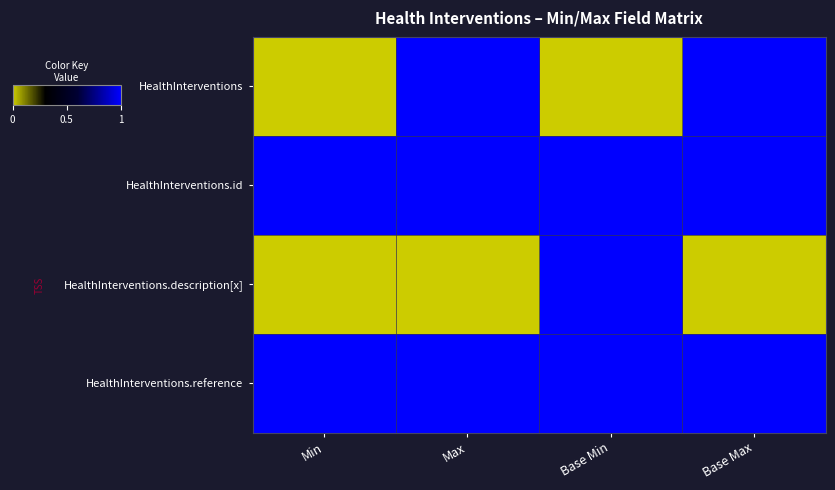

Reading left to right, list all the values displayed in this chart.

HealthInterventions: Min=0	Max=1	Base Min=0	Base Max=1
HealthInterventions.id: Min=1	Max=1	Base Min=1	Base Max=1
HealthInterventions.description[x]: Min=0	Max=0	Base Min=1	Base Max=0
HealthInterventions.reference: Min=1	Max=1	Base Min=1	Base Max=1